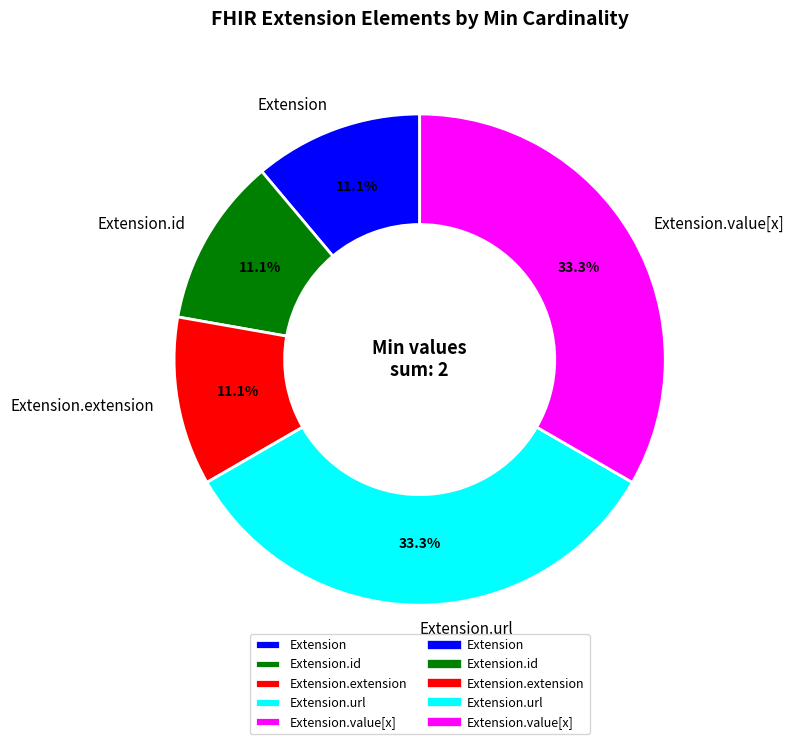

Is there a majority slice in this chart?

No